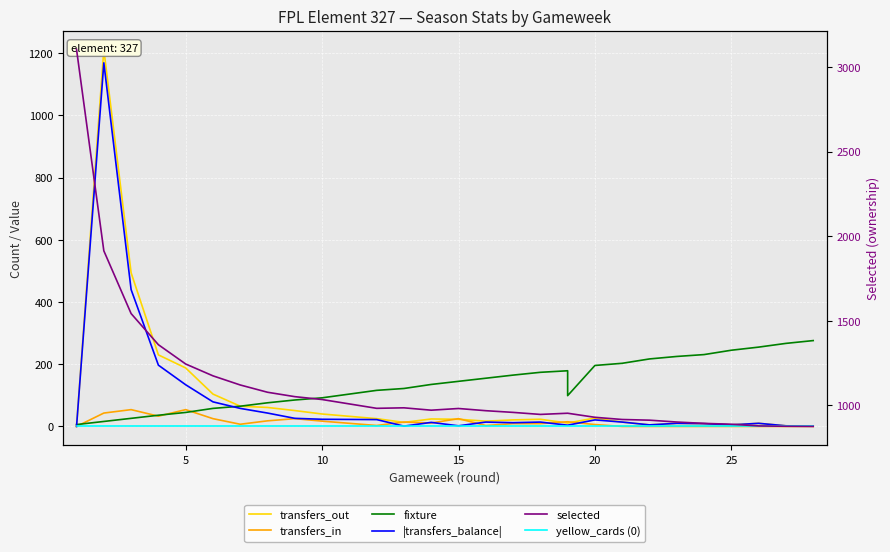

Which series has the largest range (max minus min)?

selected